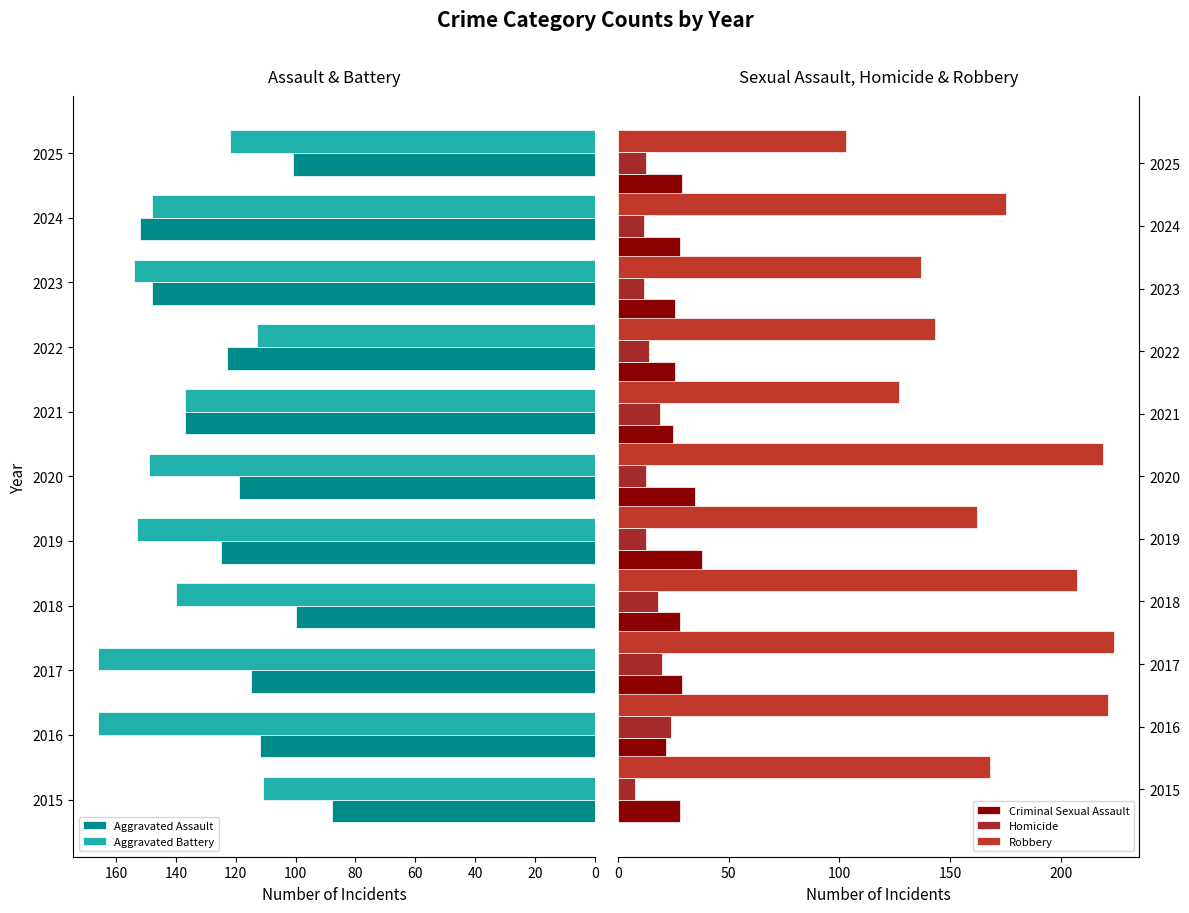

How many data points in Criminal Sexual Assault are above 28?

4